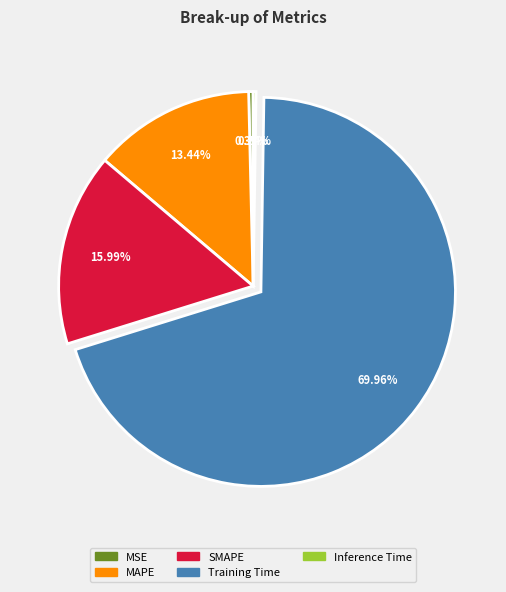

What percentage is NOT represented by MAPE?

86.6%